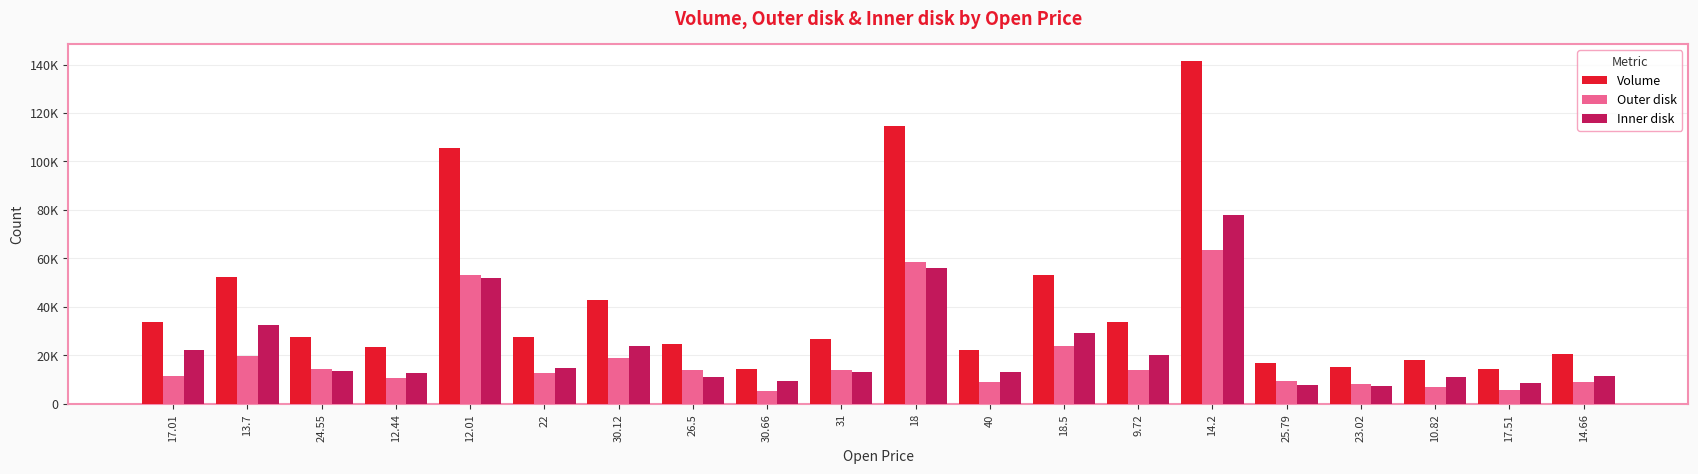

Is the value of Outer disk at 13.7 greater than the value of Volume at 12.01?

No